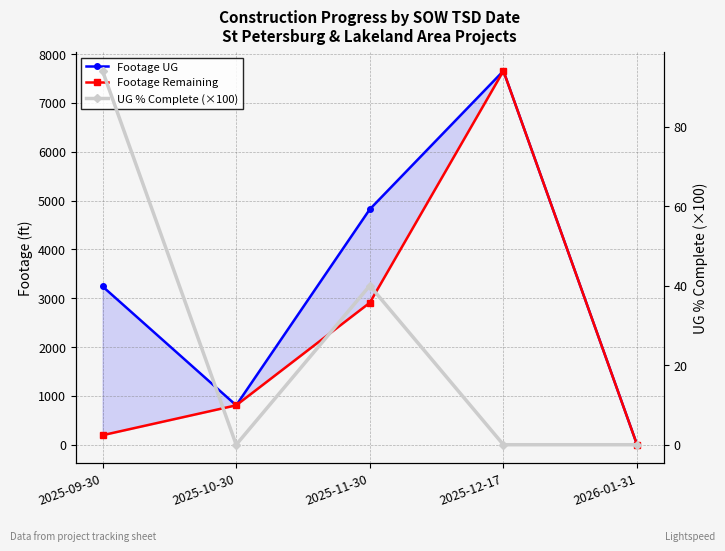

What is the approximate value of Footage UG at 2025-12-17?

7655